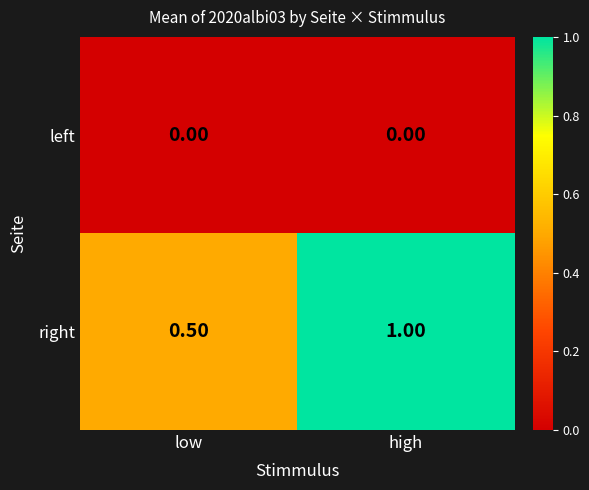

What is the sum of the right values at high and low?

1.5